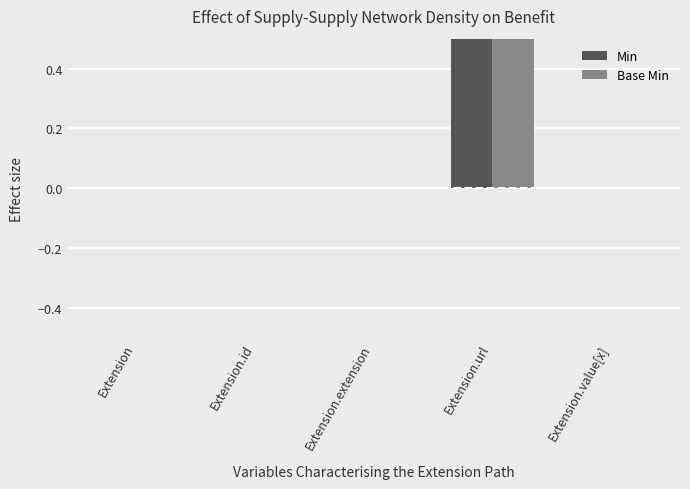

Reading left to right, list all the values displayed in this chart.

Min: Extension=0	Extension.id=0	Extension.extension=0	Extension.url=1	Extension.value[x]=0
Base Min: Extension=0	Extension.id=0	Extension.extension=0	Extension.url=1	Extension.value[x]=0